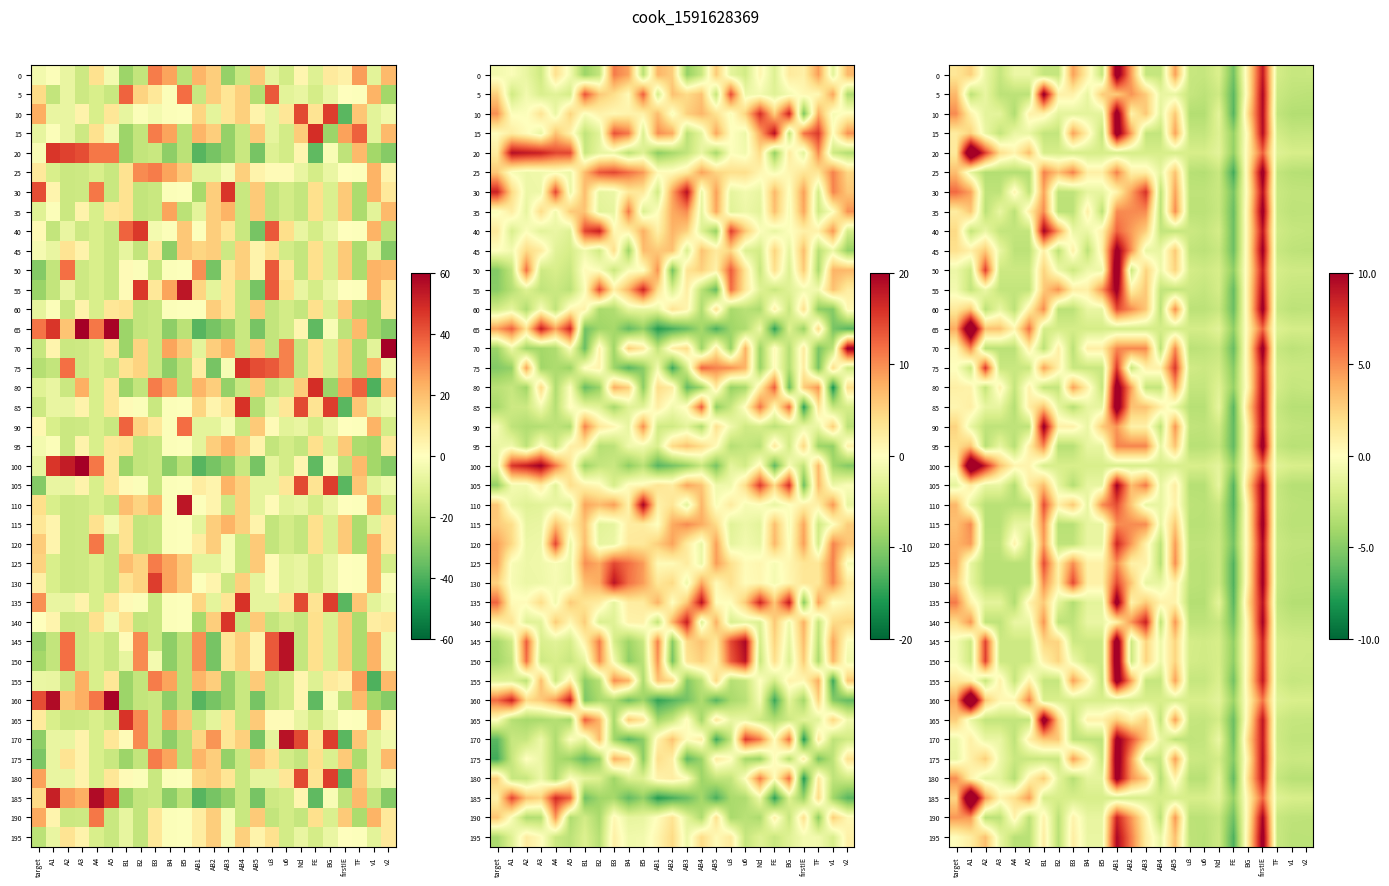

What is the approximate value of 165 at A2?

-0.7